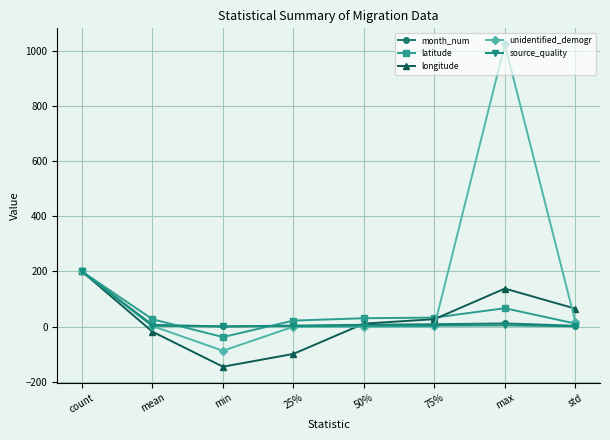

What is the sum of all month_num values?

243.0